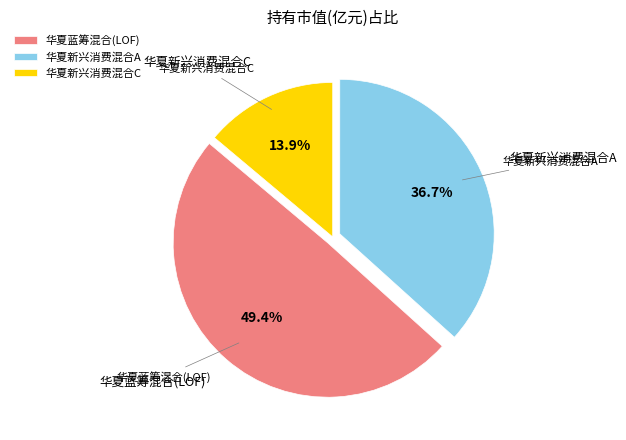

What is the largest slice in the pie chart?

华夏蓝筹混合(LOF)